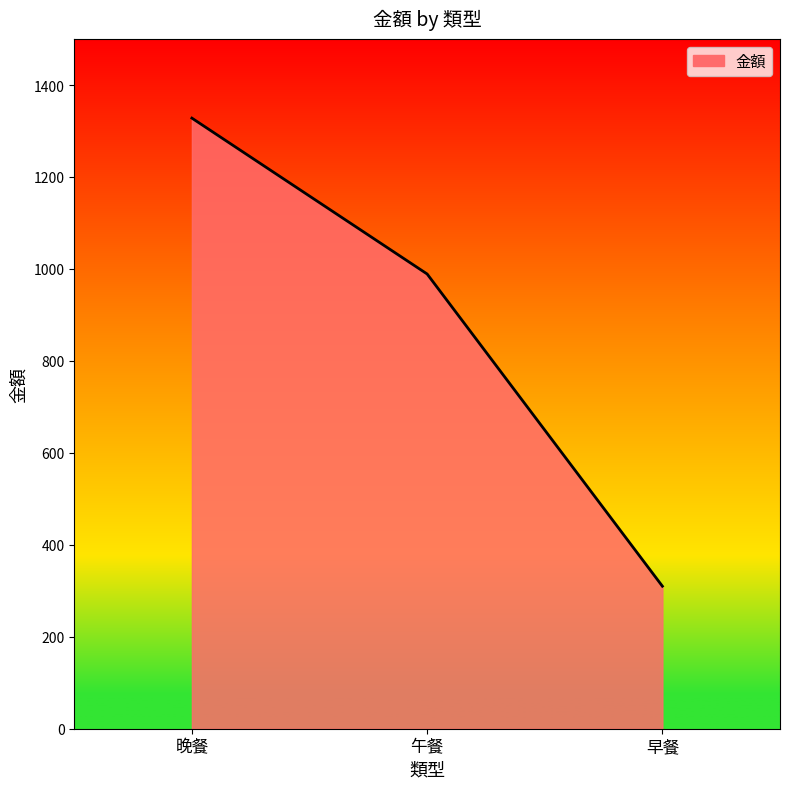

How many lines are shown in the chart?

1